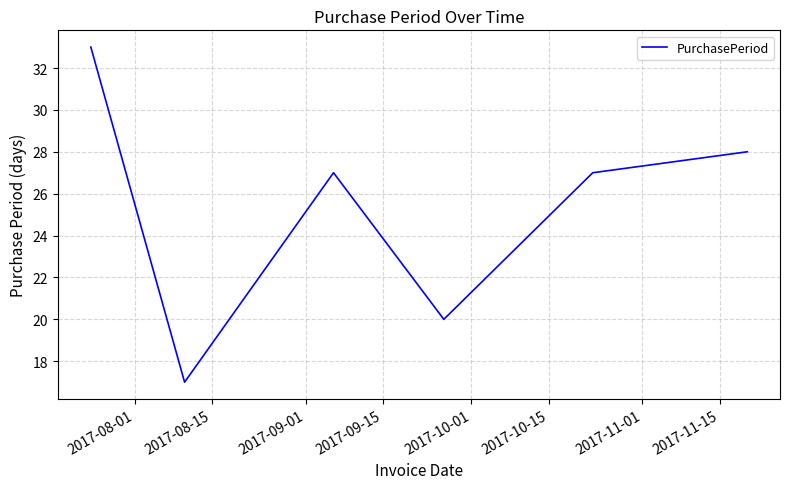

What is the minimum value shown in the chart?

17